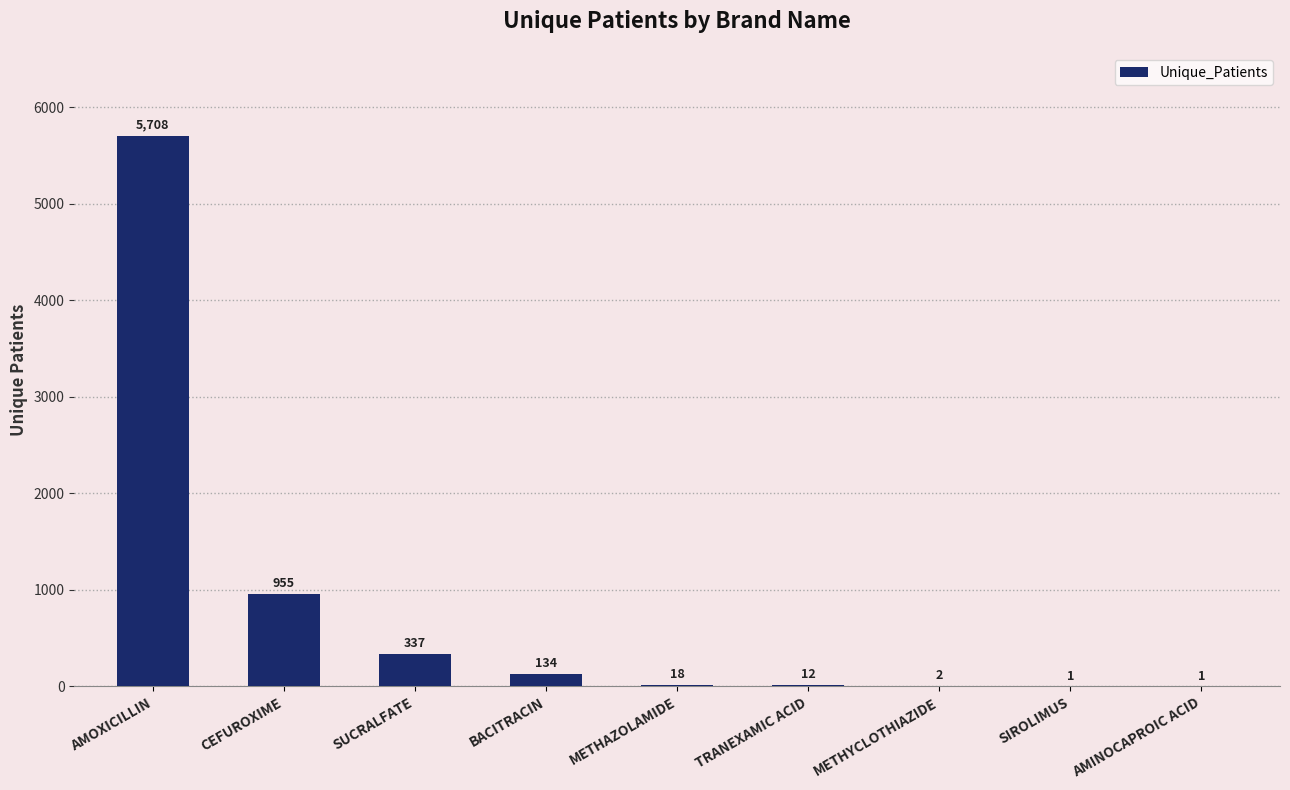

At which category does the chart reach its peak across all series?

AMOXICILLIN